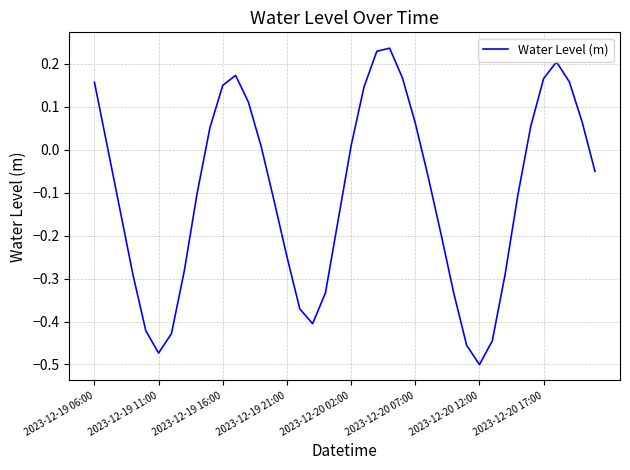

Which category has the lowest value across all series?

2023-12-20 12:00